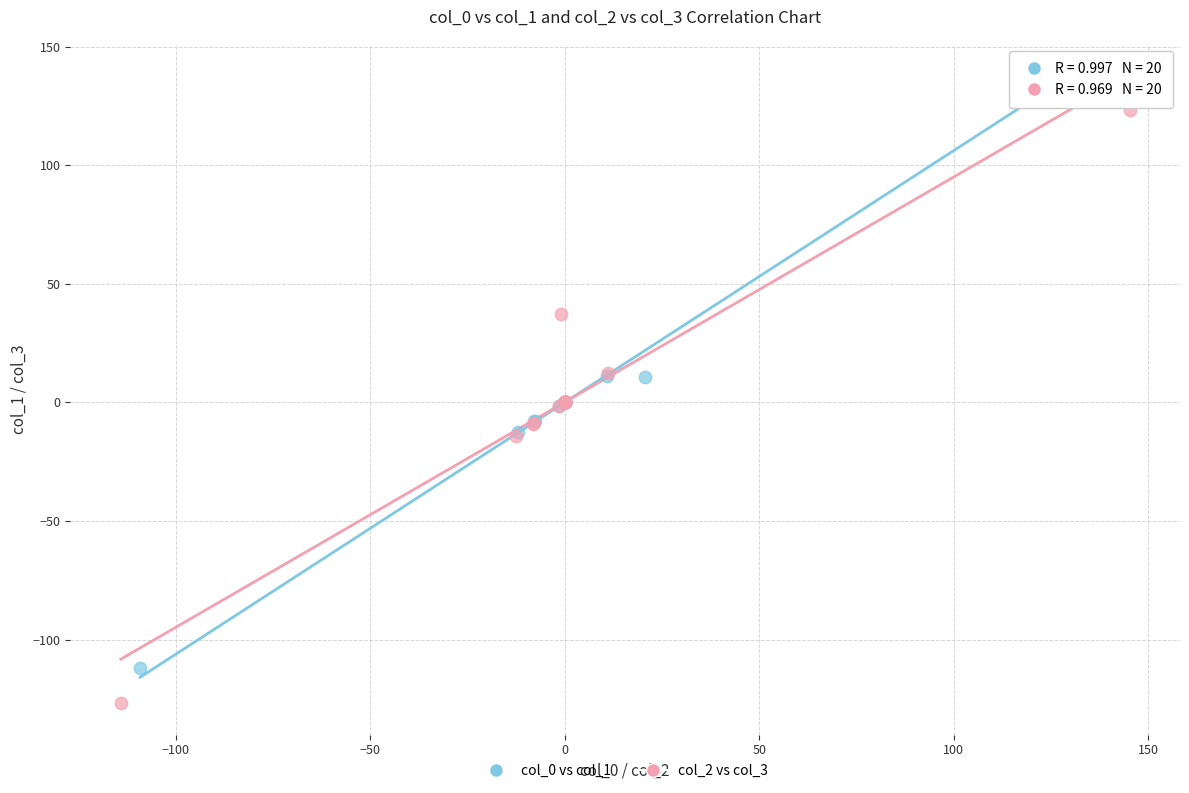

Which series reaches the minimum Y coordinate?

col_2 vs col_3